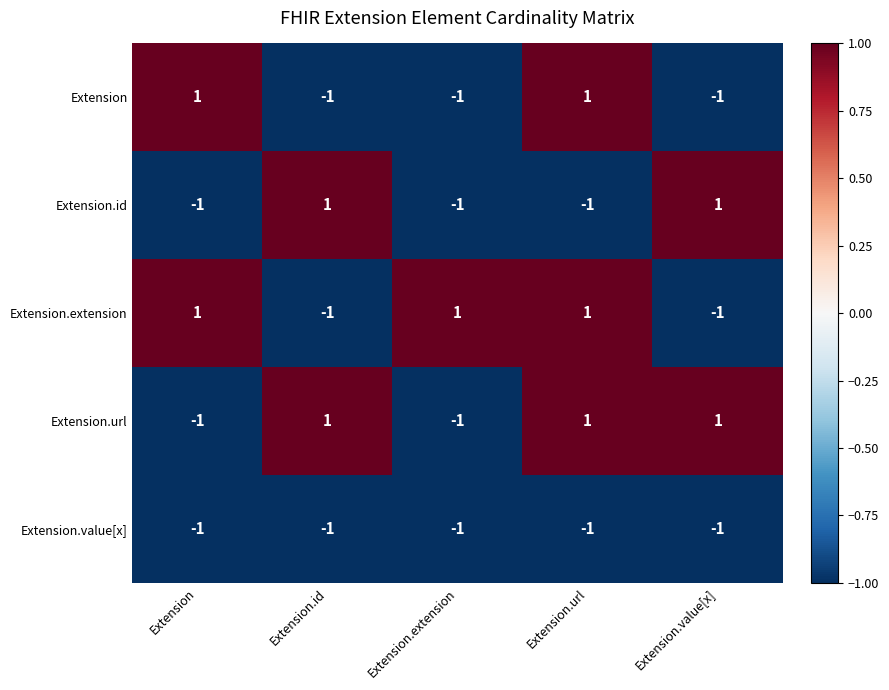

True or false: Extension.url has a value of 2 at Extension.url.

False